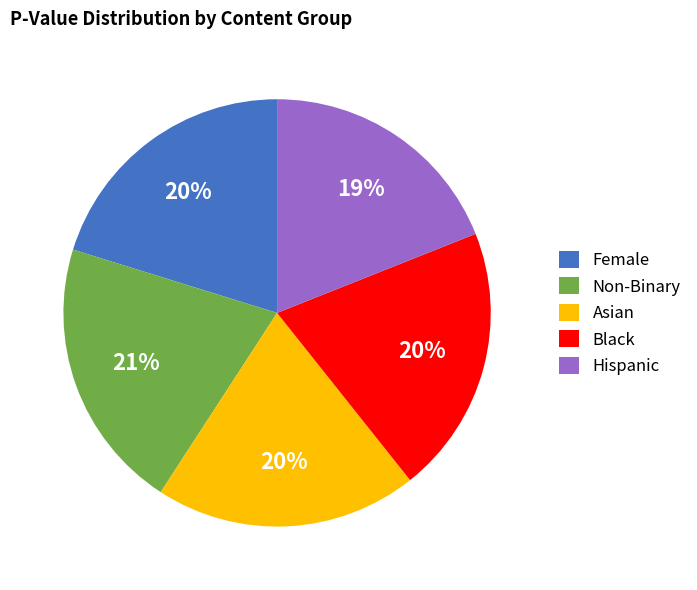

Which has a higher value, Asian or Hispanic?

Asian